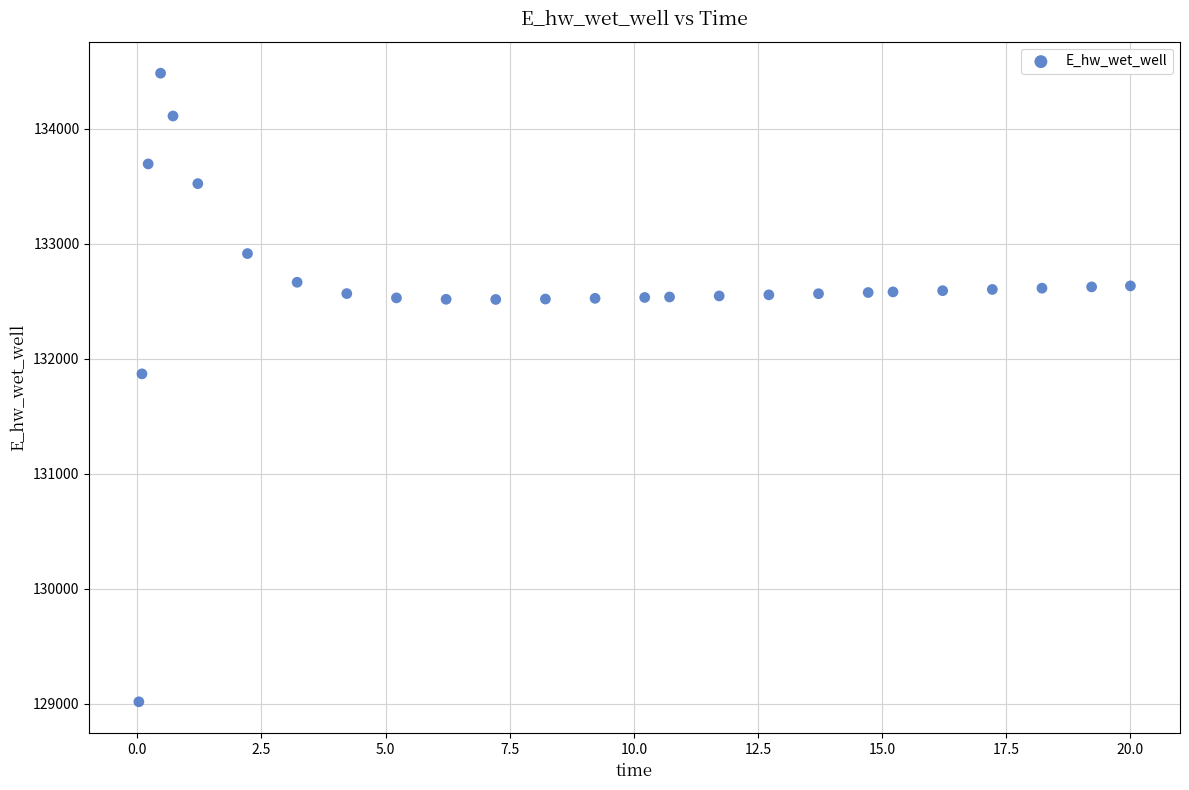

What is the range of X values (max minus min)?

20.0